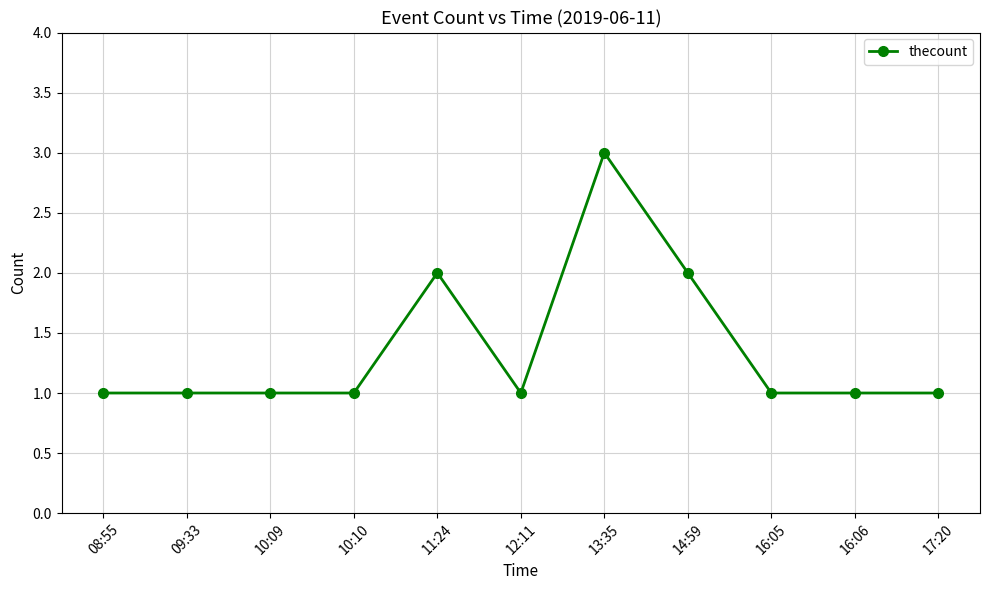

The chart shows a value of 2 at 13:35. True or false?

False